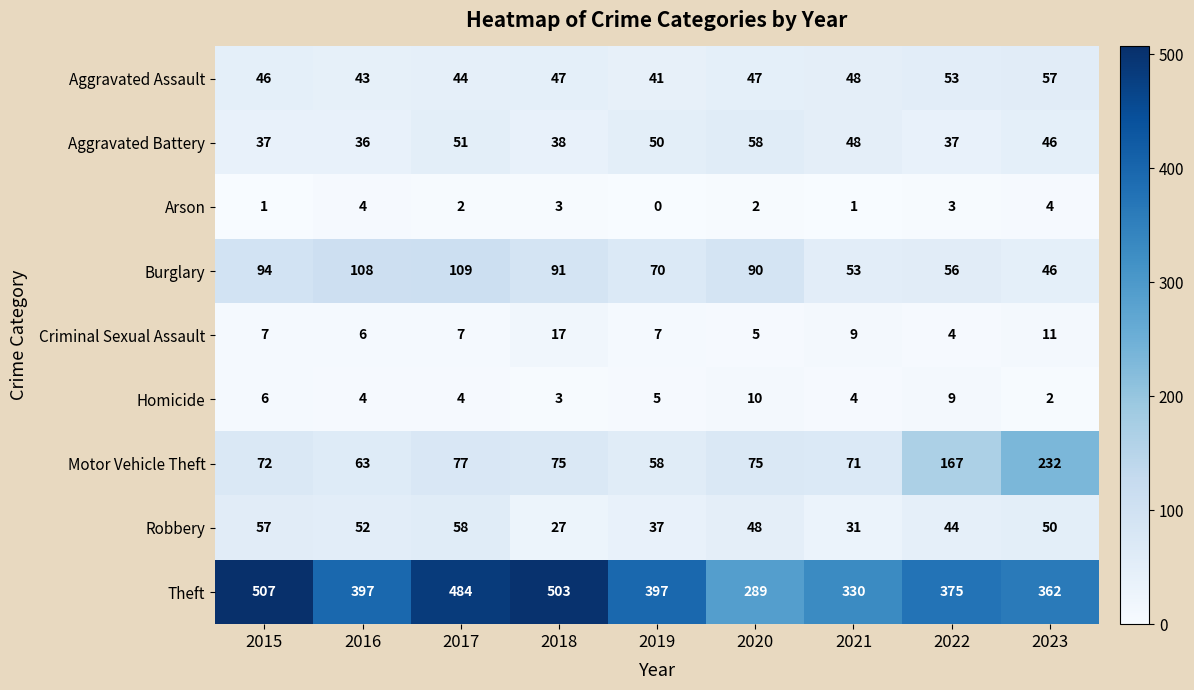

What is the difference between the maximum and minimum values in the Aggravated Battery series?

22